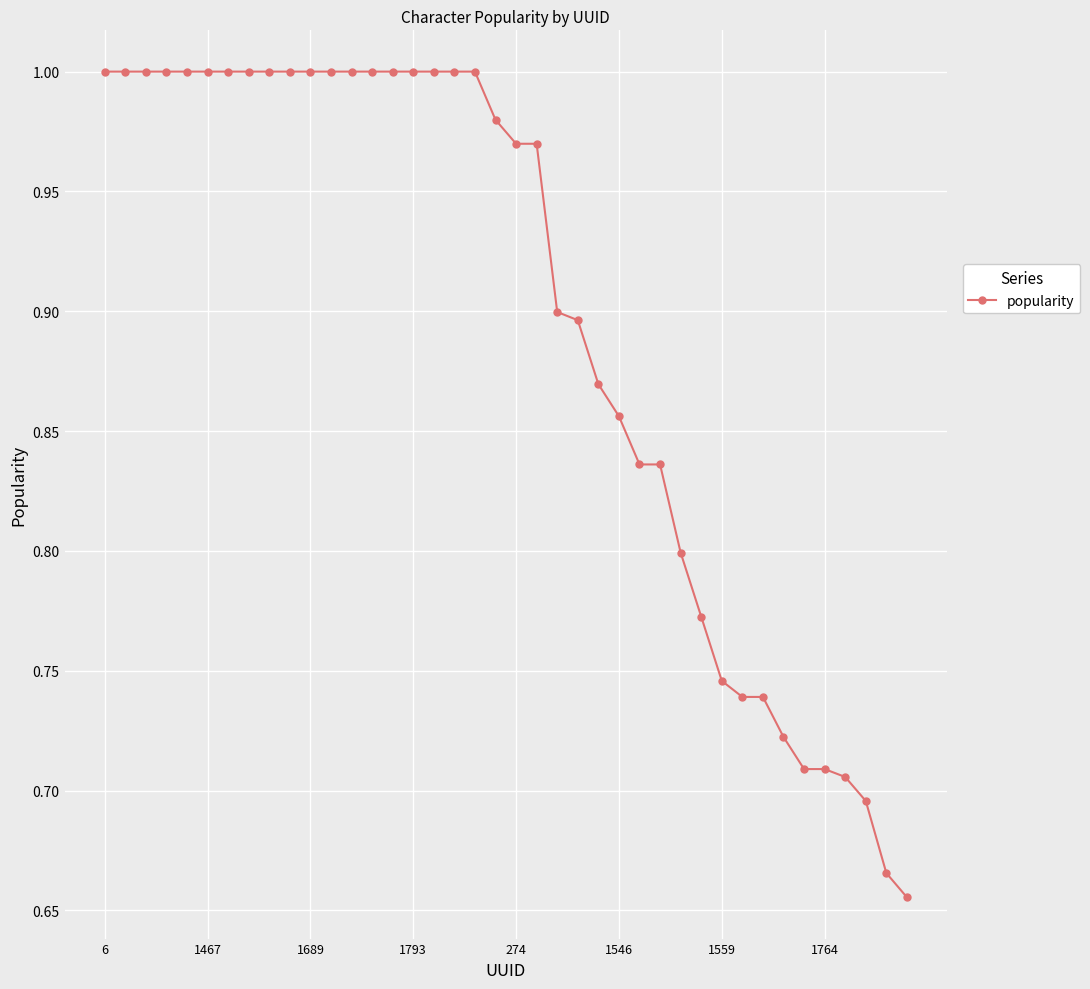

What is the difference between the second highest and minimum values?

0.3